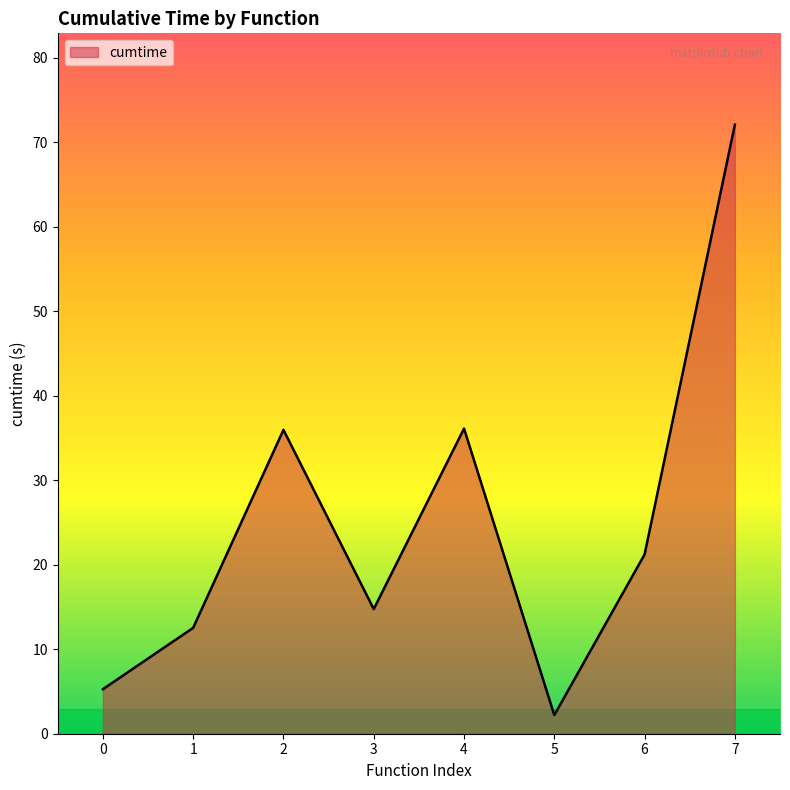

At which category does the data reach its first local valley?

3